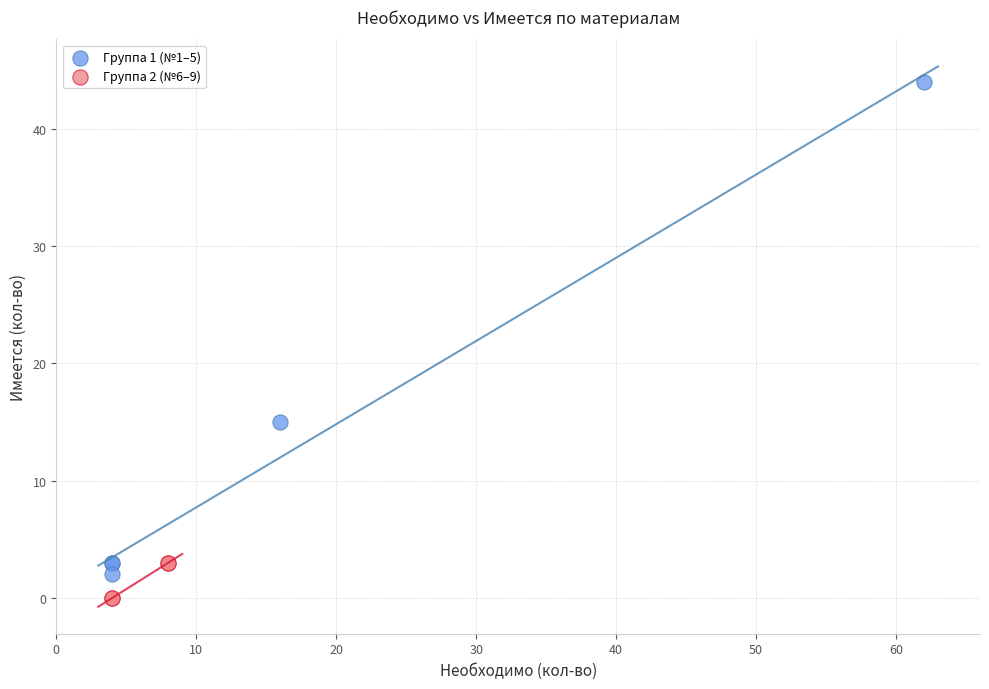

Which series has the widest spread of Y values?

Группа 1 (№1–5)